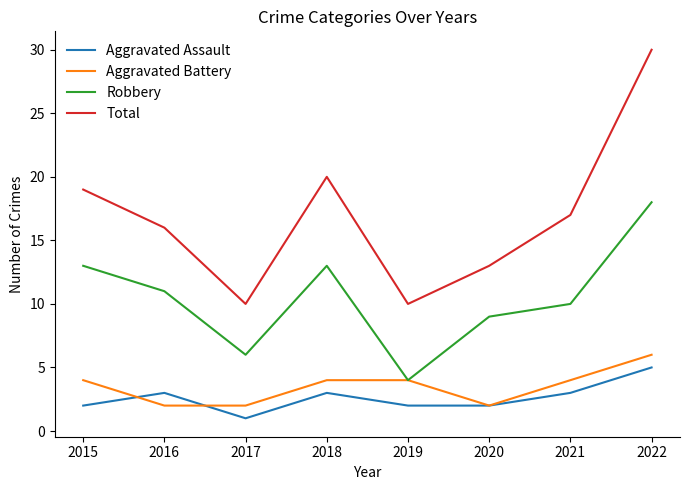

Where do Aggravated Assault and Aggravated Battery first cross each other?

2015 and 2016